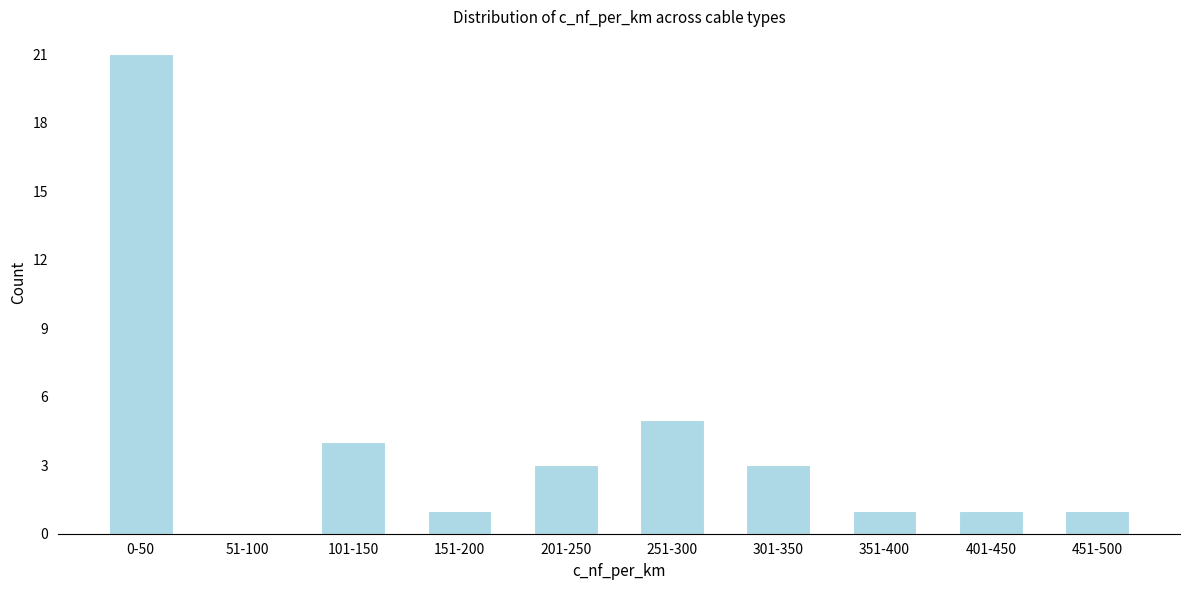

Reading left to right, list all the values displayed in this chart.

0-50=21	51-100=0	101-150=4	151-200=1	201-250=3	251-300=5	301-350=3	351-400=1	401-450=1	451-500=1